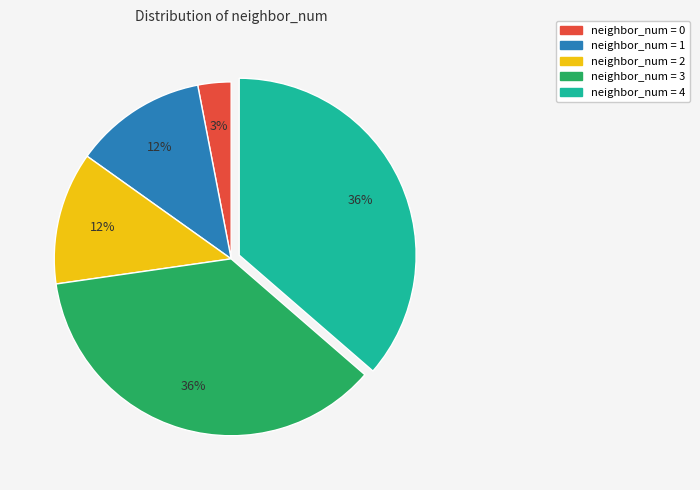

To the nearest percent, what is the average slice percentage?

20%